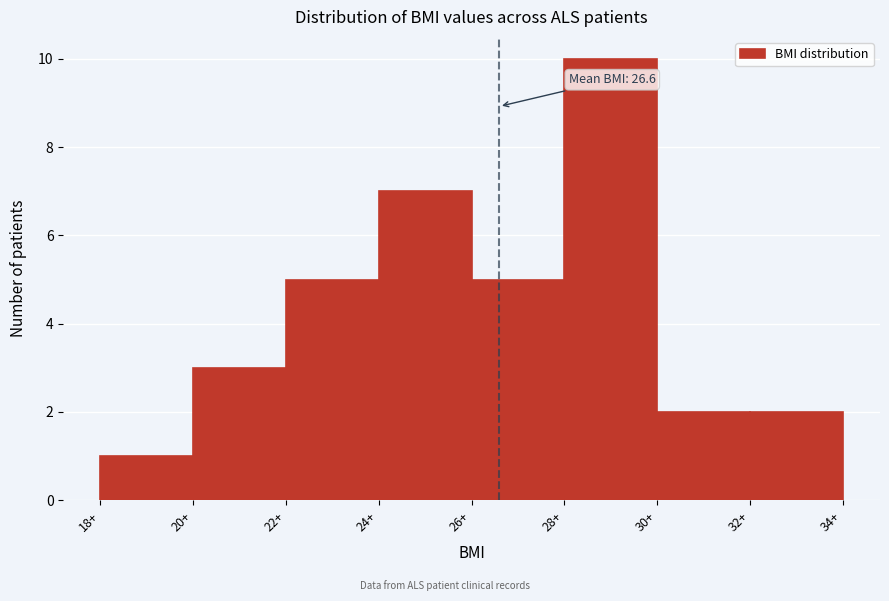

Which range on the x-axis has the tallest bar?

28 to 30